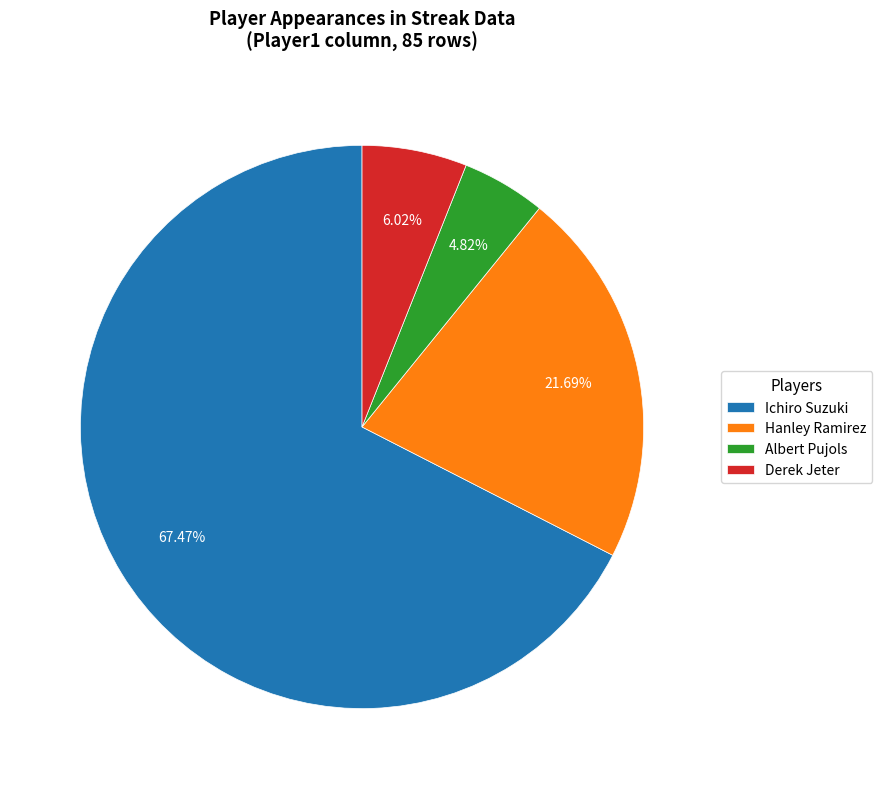

Is it true that Hanley Ramirez is 12% of the pie?

False